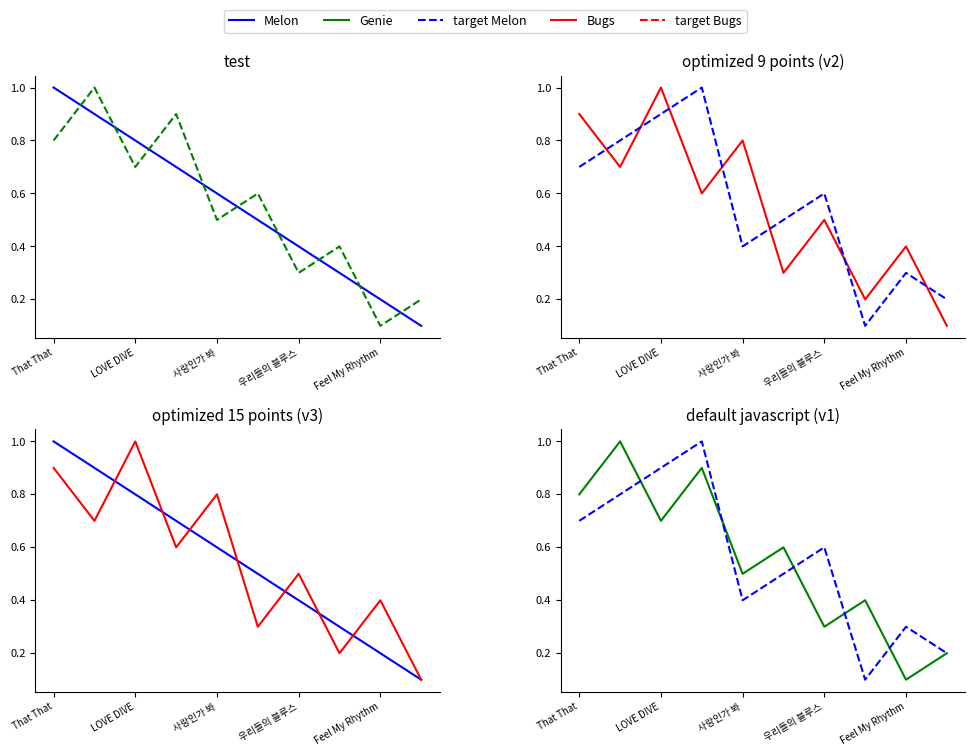

How many lines are shown in the chart?

4